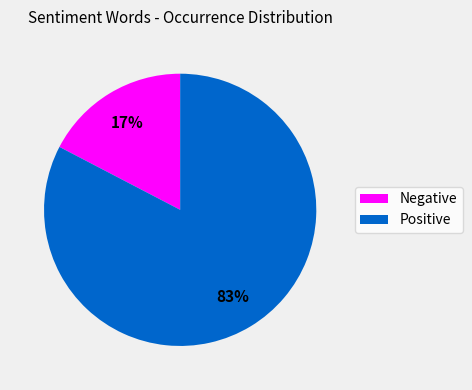

To the nearest percent, what is the average slice percentage?

50%